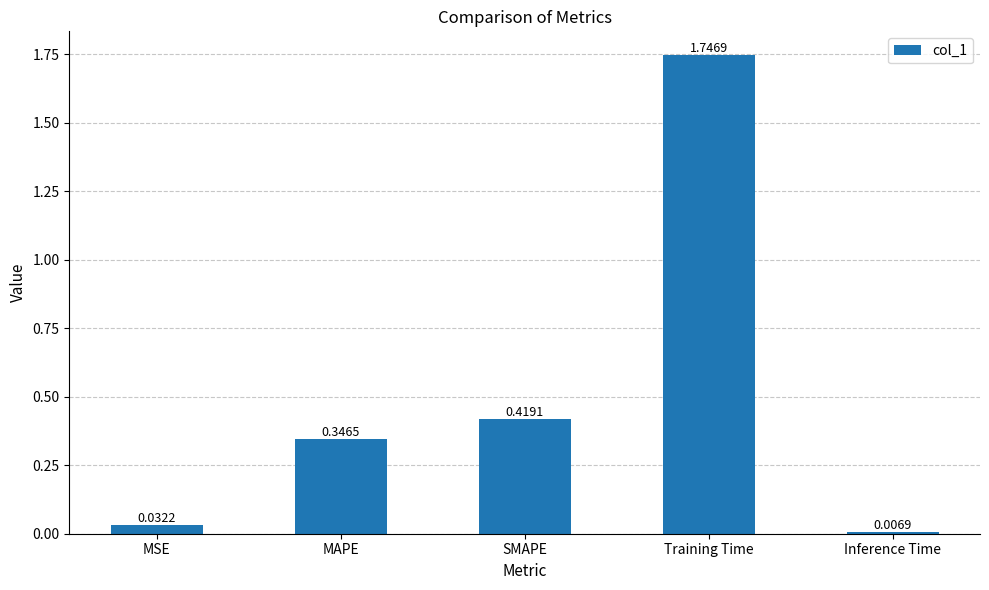

Rank the categories by value from lowest to highest.

Inference Time, MSE, MAPE, SMAPE, Training Time